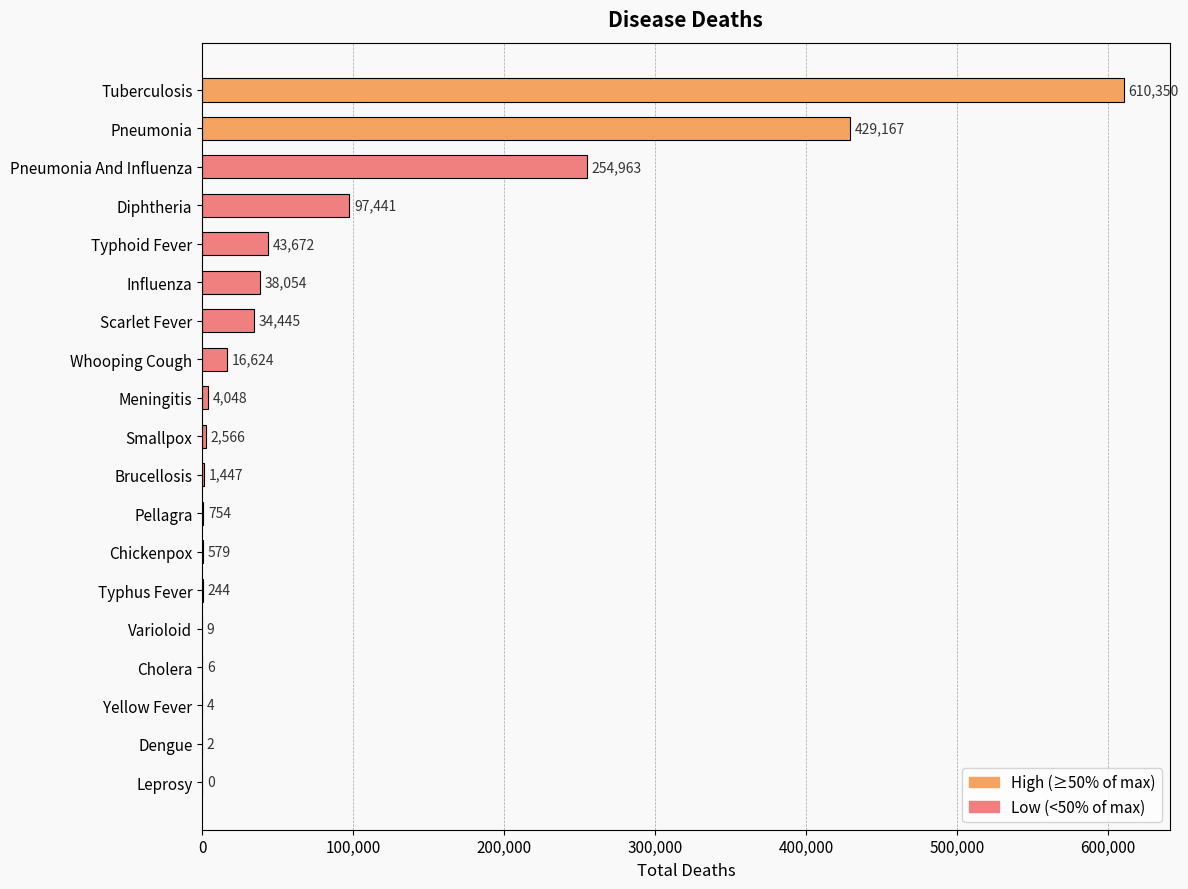

At which label is the value closest to 305175?

Pneumonia And Influenza